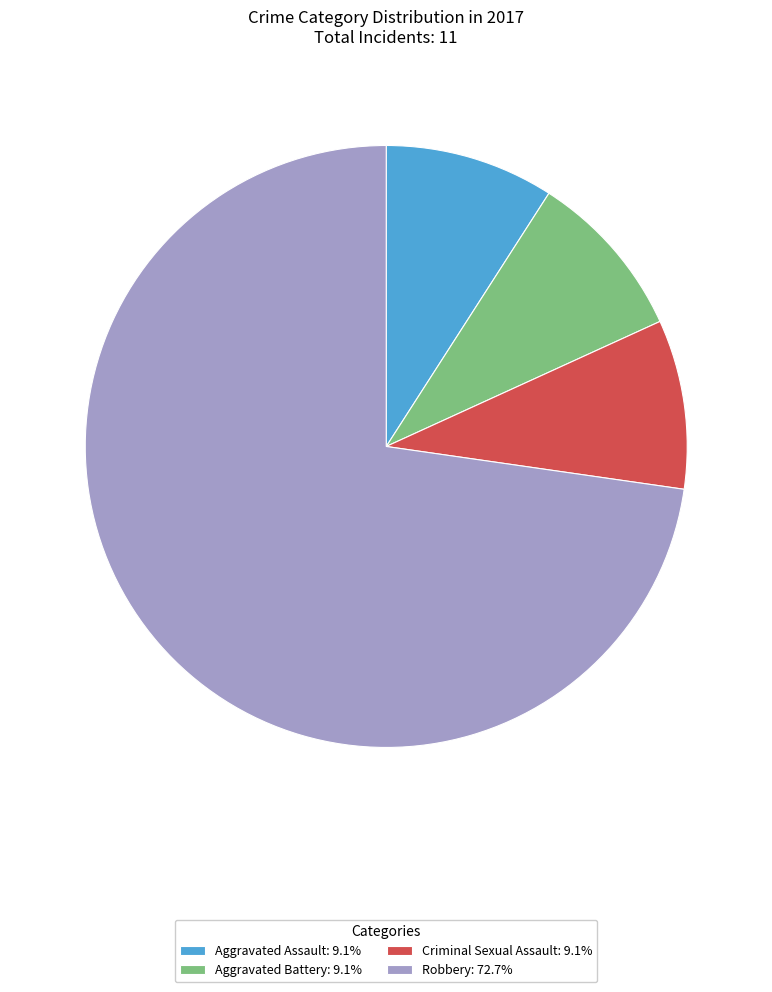

How many segments does this pie chart have?

4